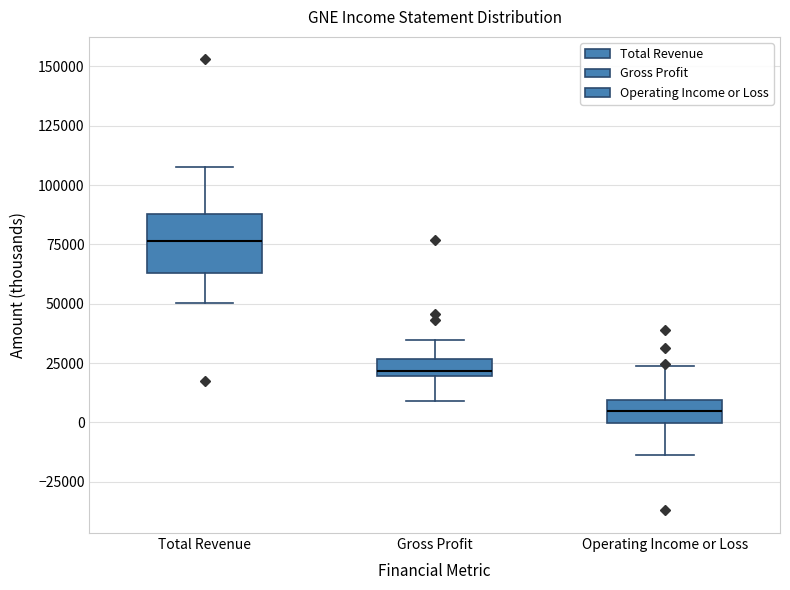

Which box's median line is the highest?

Total Revenue